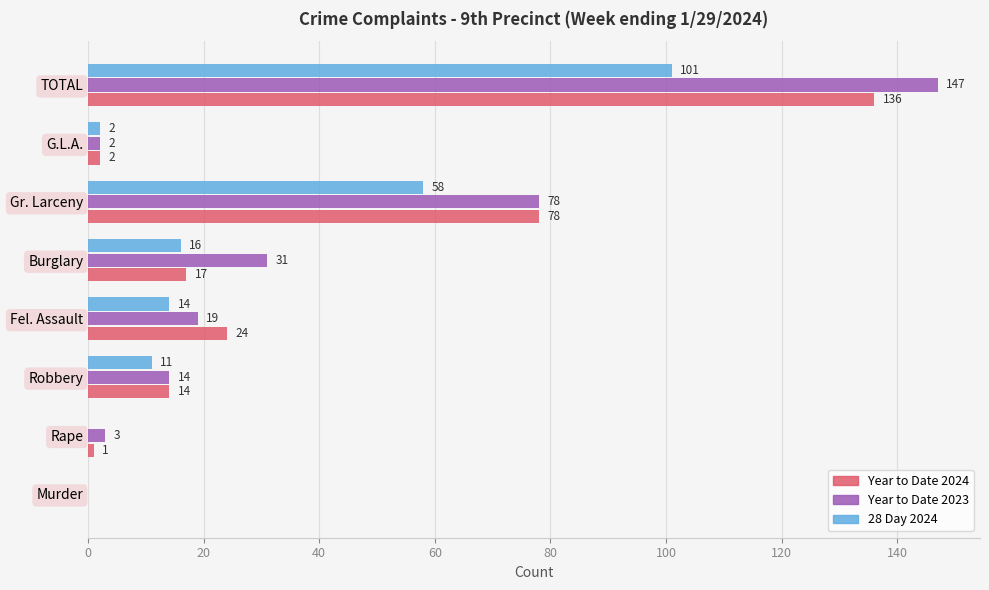

What value does the 28 Day 2024 series have at TOTAL, to the nearest 50?

100